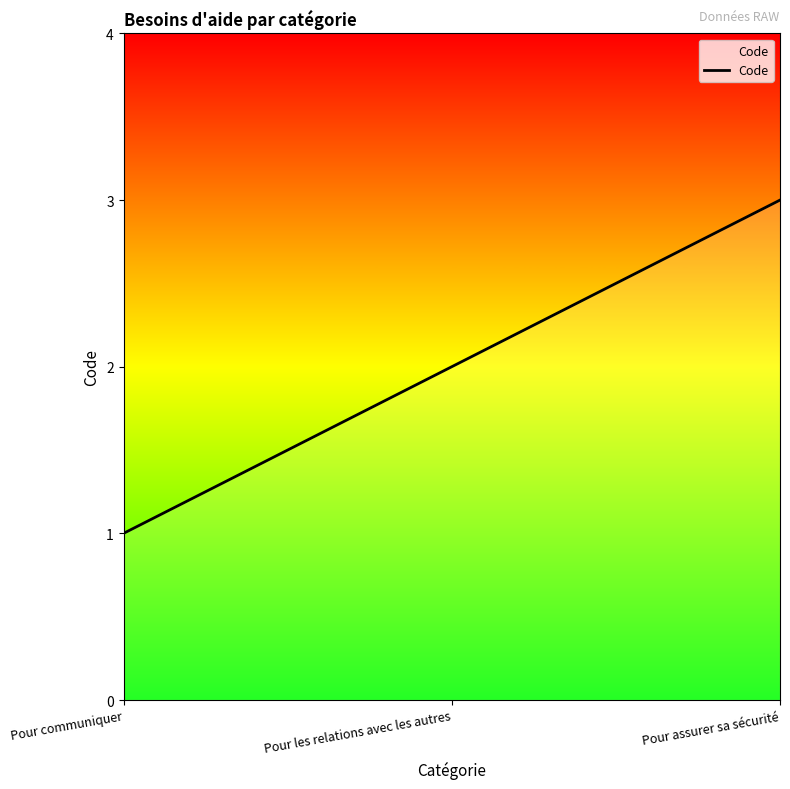

Reading left to right, transcribe all the data shown in this chart.

1	2	3